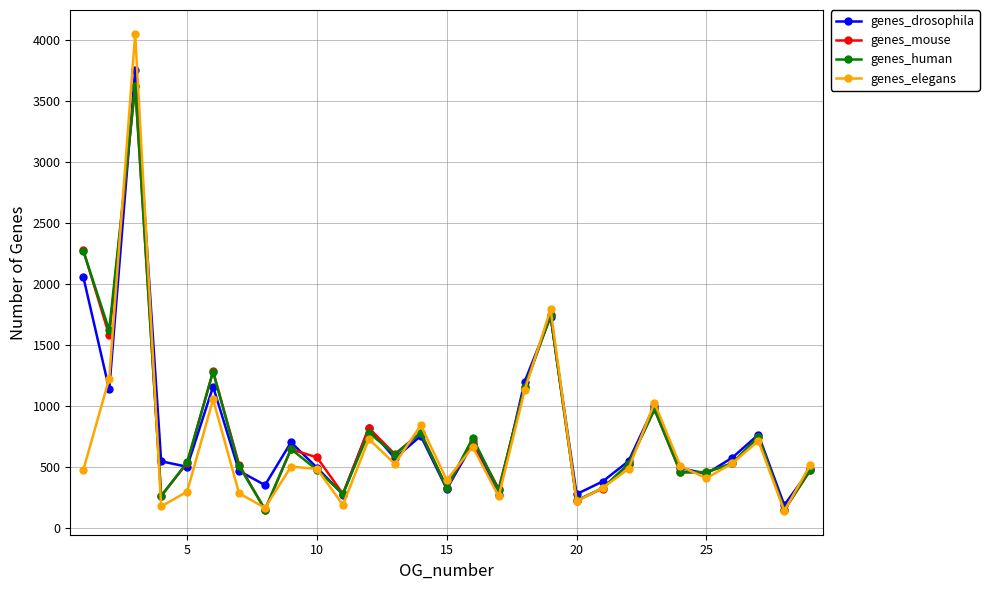

What is the value of the genes_elegans point at the 1st from the left?

476